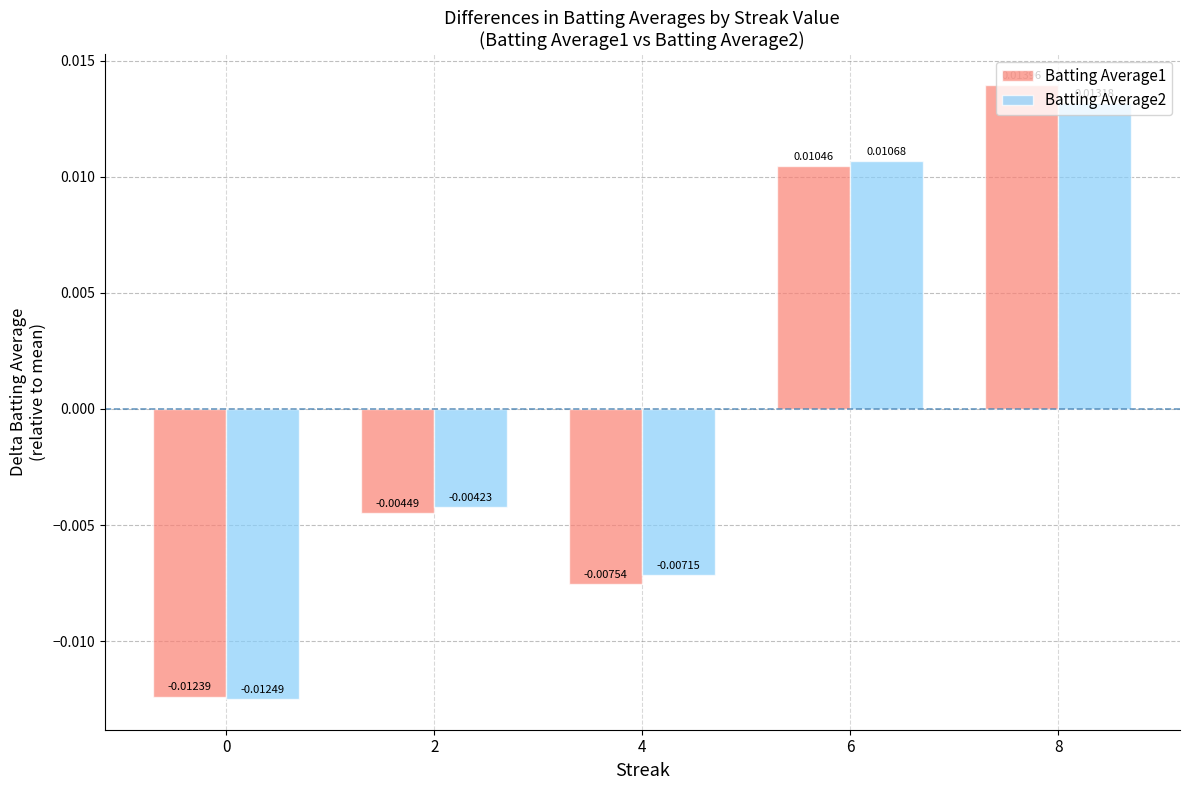

What are all the series names shown in the legend?

Batting Average1, Batting Average2